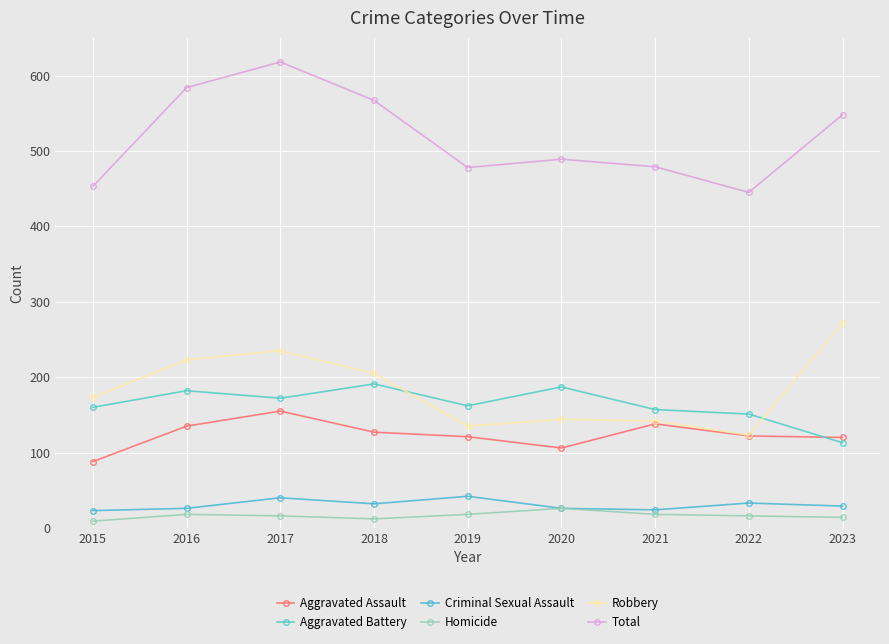

At 2015, list the series in order from smallest to largest.

Homicide, Criminal Sexual Assault, Aggravated Assault, Aggravated Battery, Robbery, Total